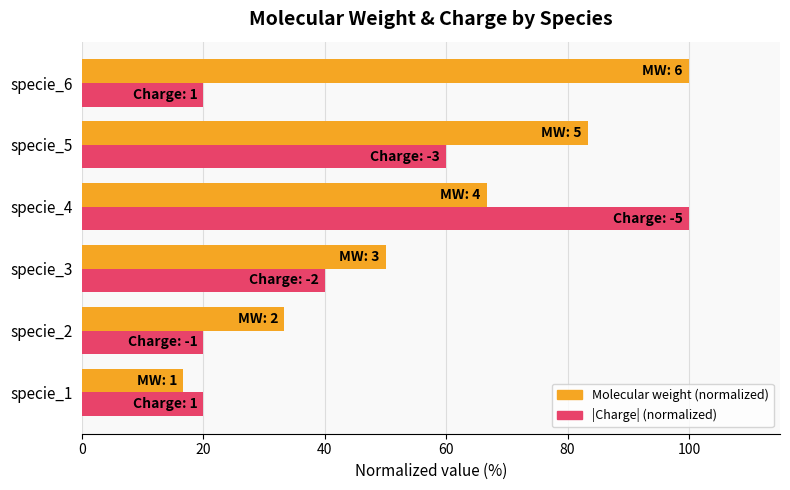

Which series has the largest total across all categories?

Molecular weight (normalized)